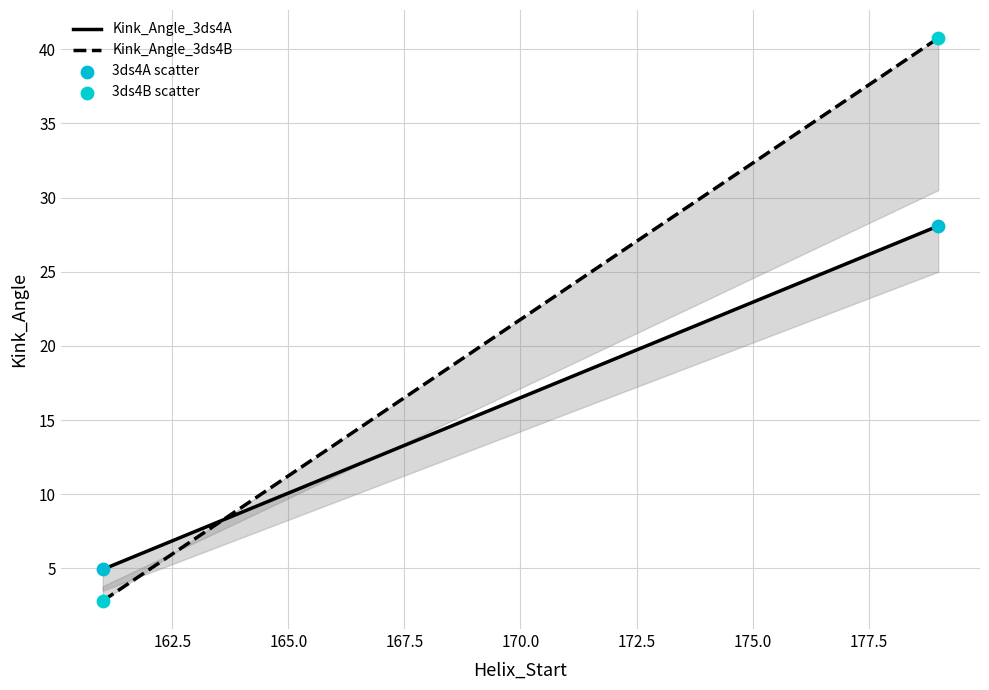

Across all series, what Y value is closest to 21?

28.1